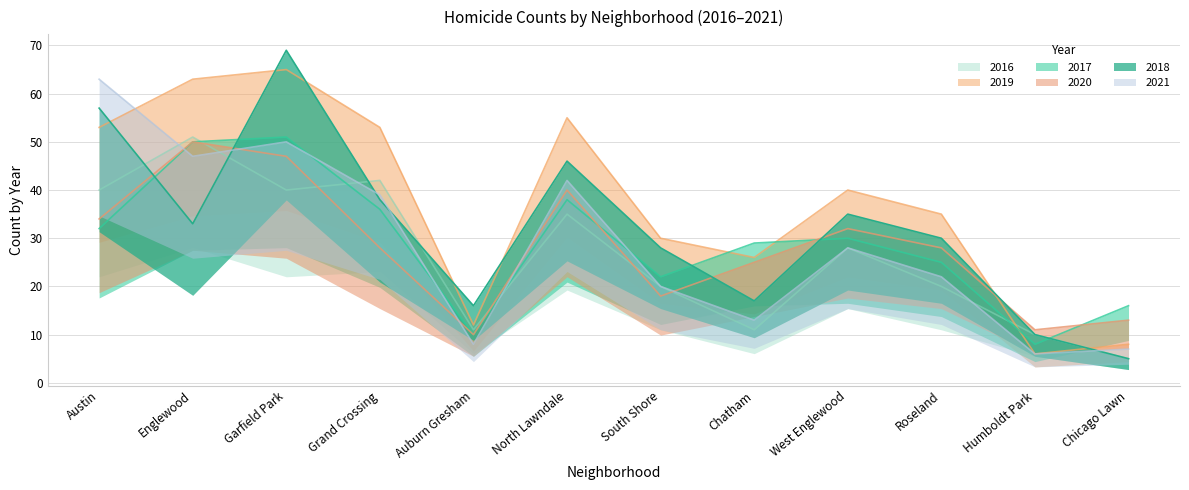

The value of 2017 at Grand Crossing is 36. True or false?

True